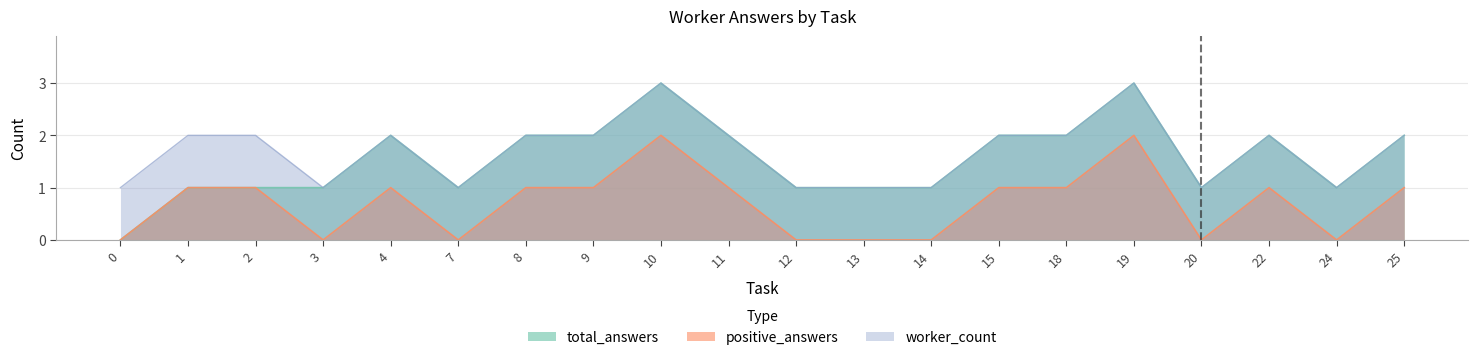

How many values in the positive_answers series are below 1?

8